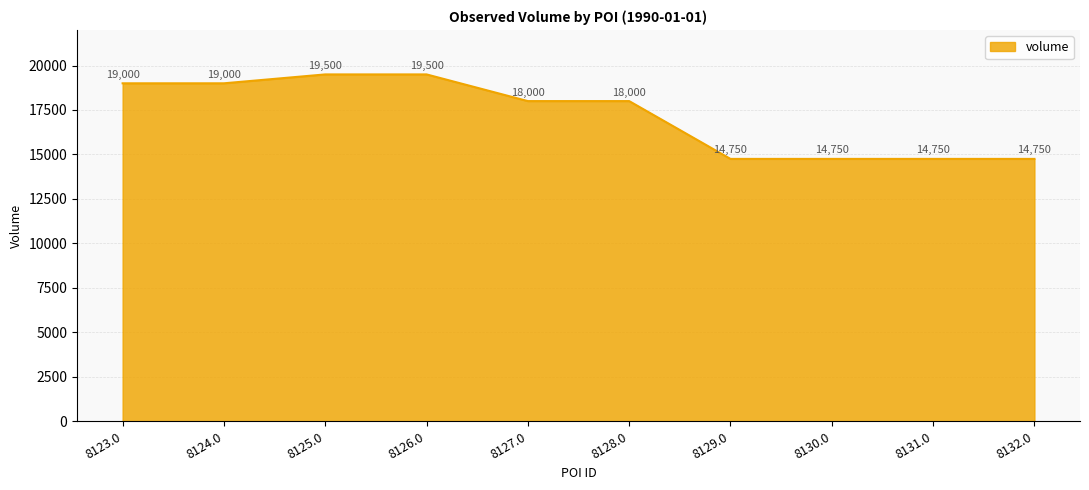

The chart shows a value of 23214 at 8129.0. True or false?

False